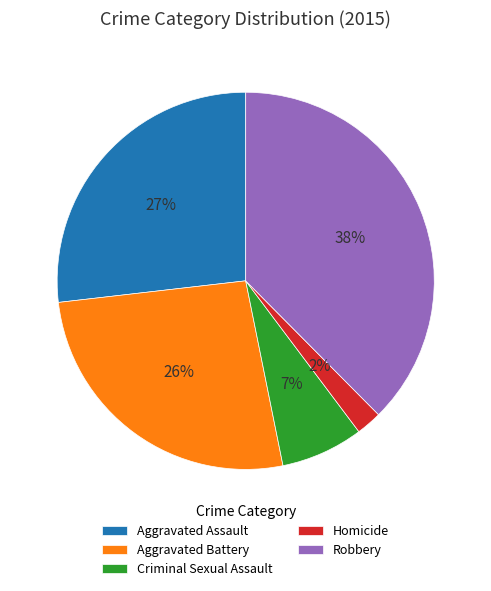

Which category has the biggest portion of the pie?

Robbery